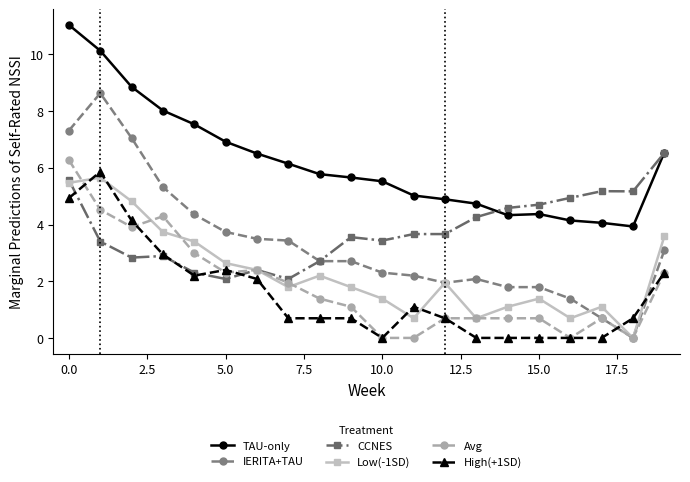

True or false: CCNES has more than 1 points higher than both neighbors.

True